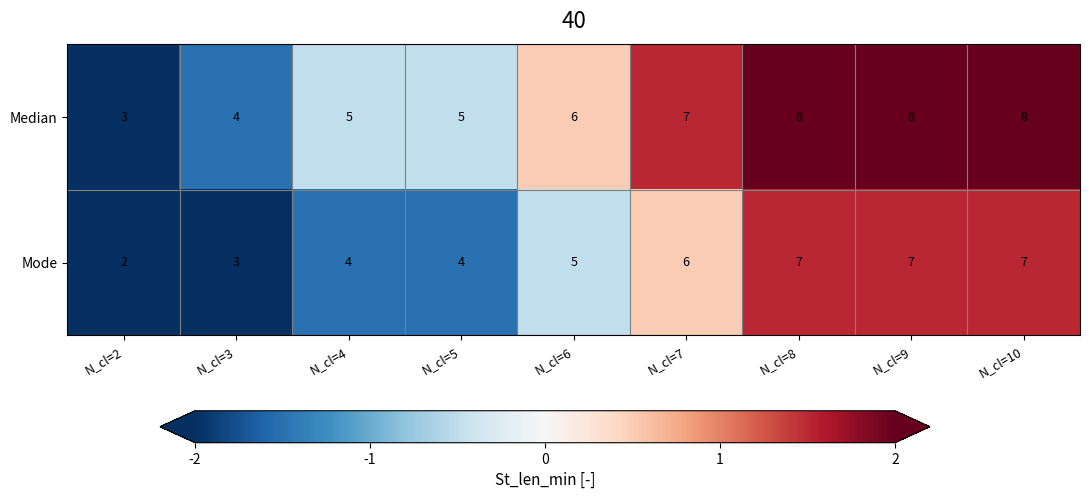

The value of Median at N_cl=2 is 1. True or false?

False